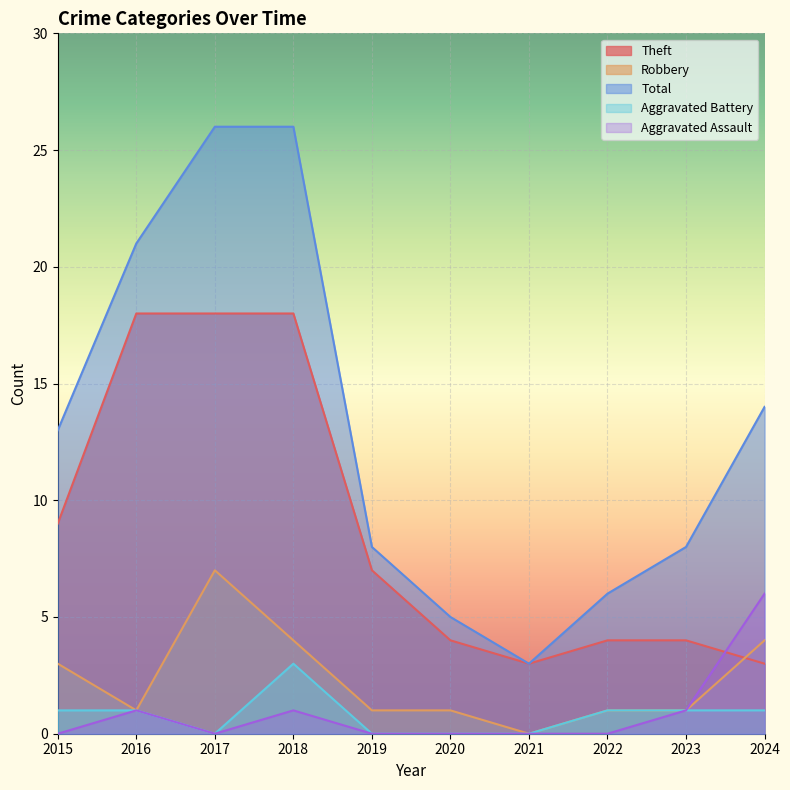

What is the total value across all series at 2018?

52